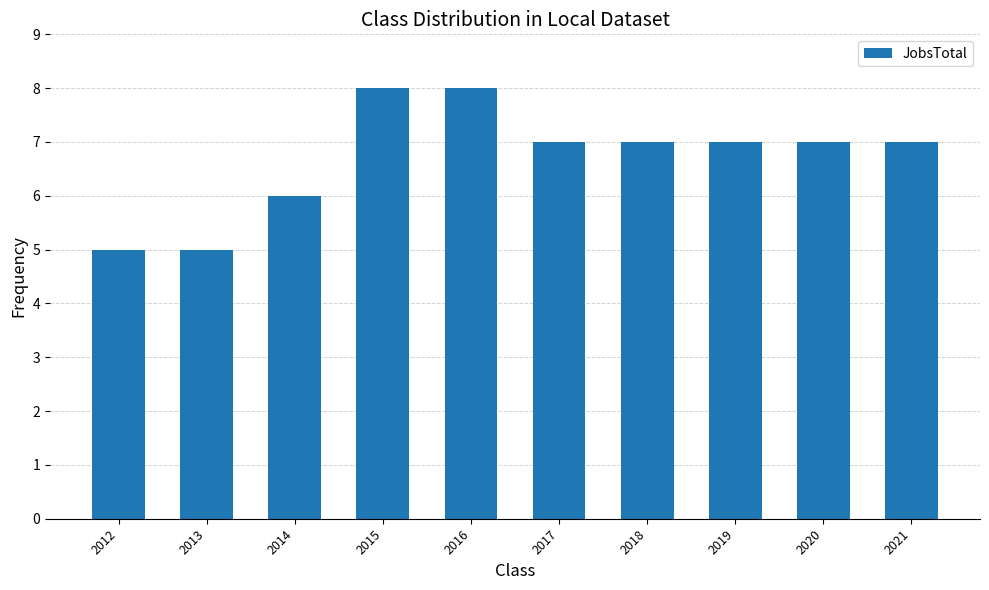

The value at 2020 is 2. True or false?

False